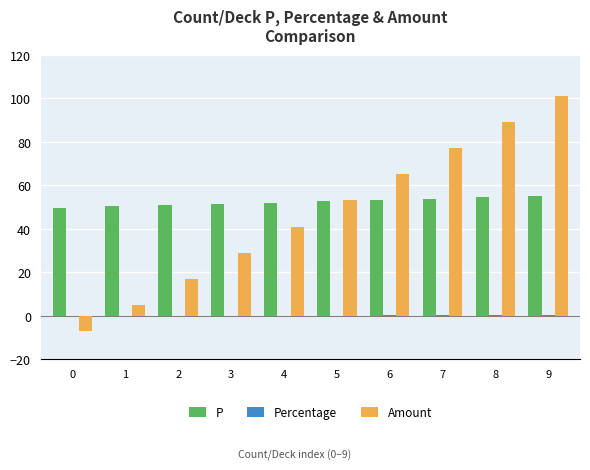

What is the sum of all Amount values?

470.0